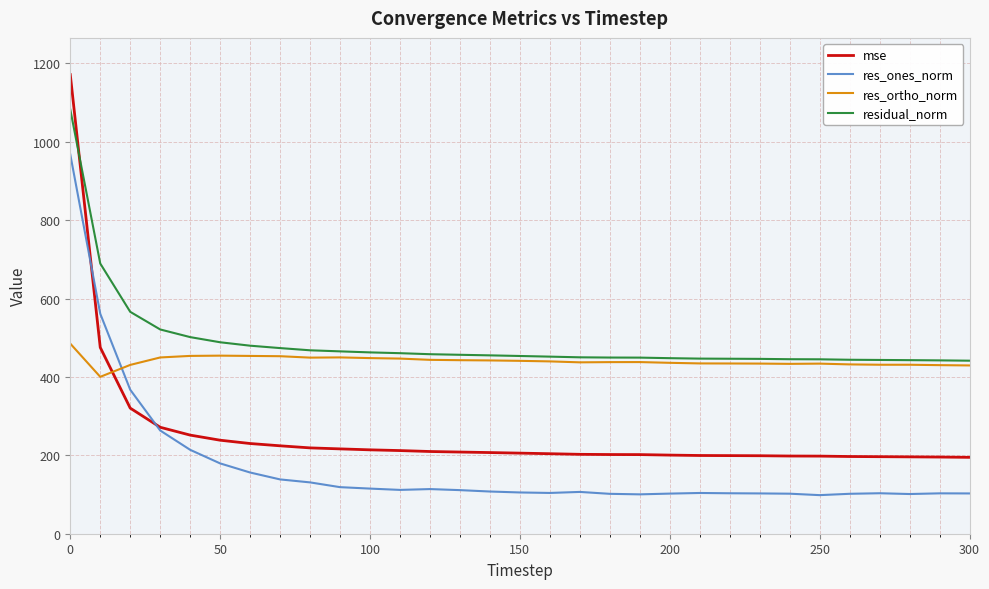

List the series in order of their overall mean, highest first.

residual_norm, res_ortho_norm, mse, res_ones_norm